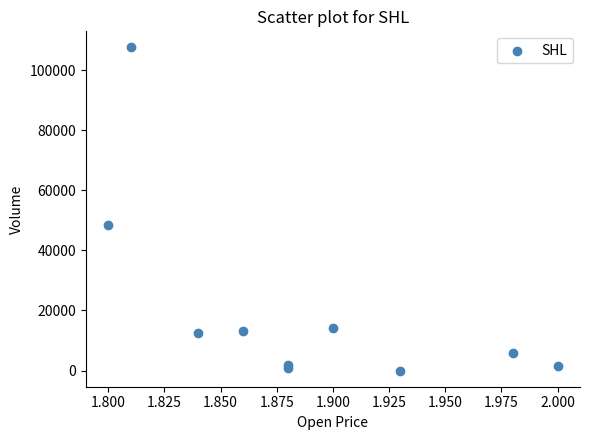

What Y value in the scatter plot is closest to 53750?

48300